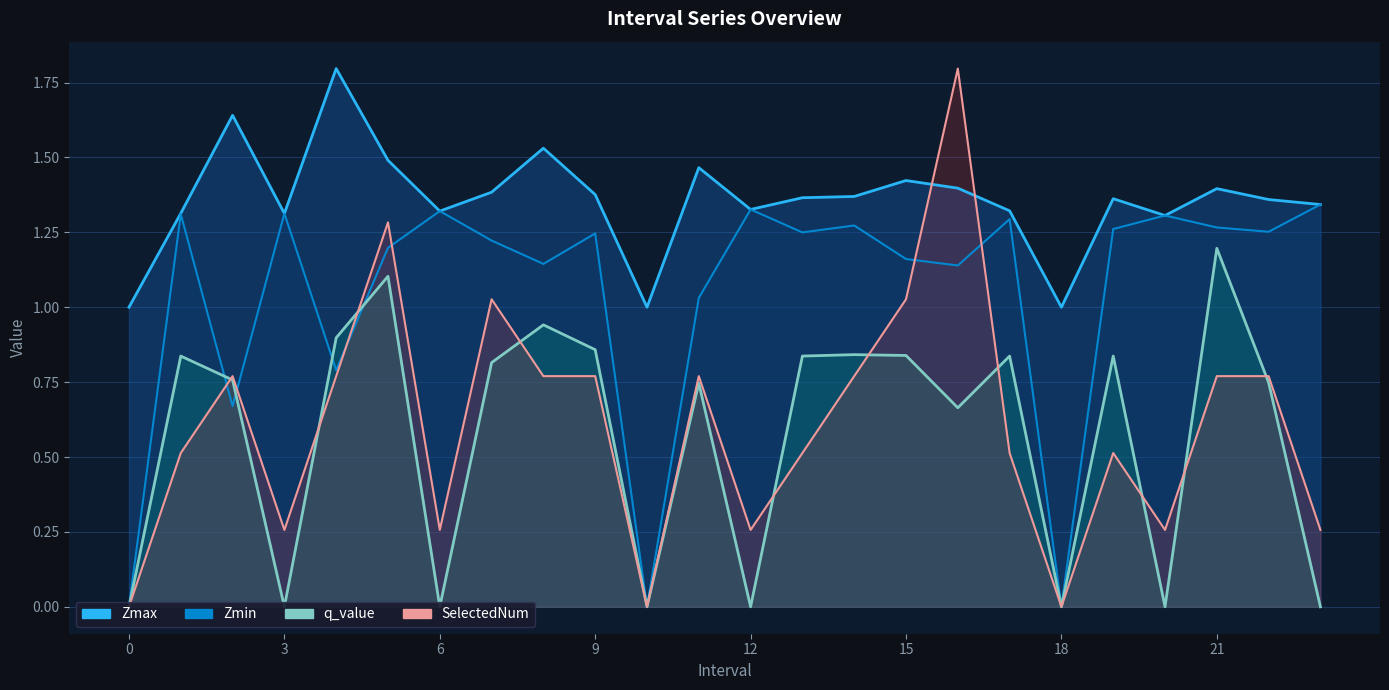

Does the chart have visible grid lines?

Yes